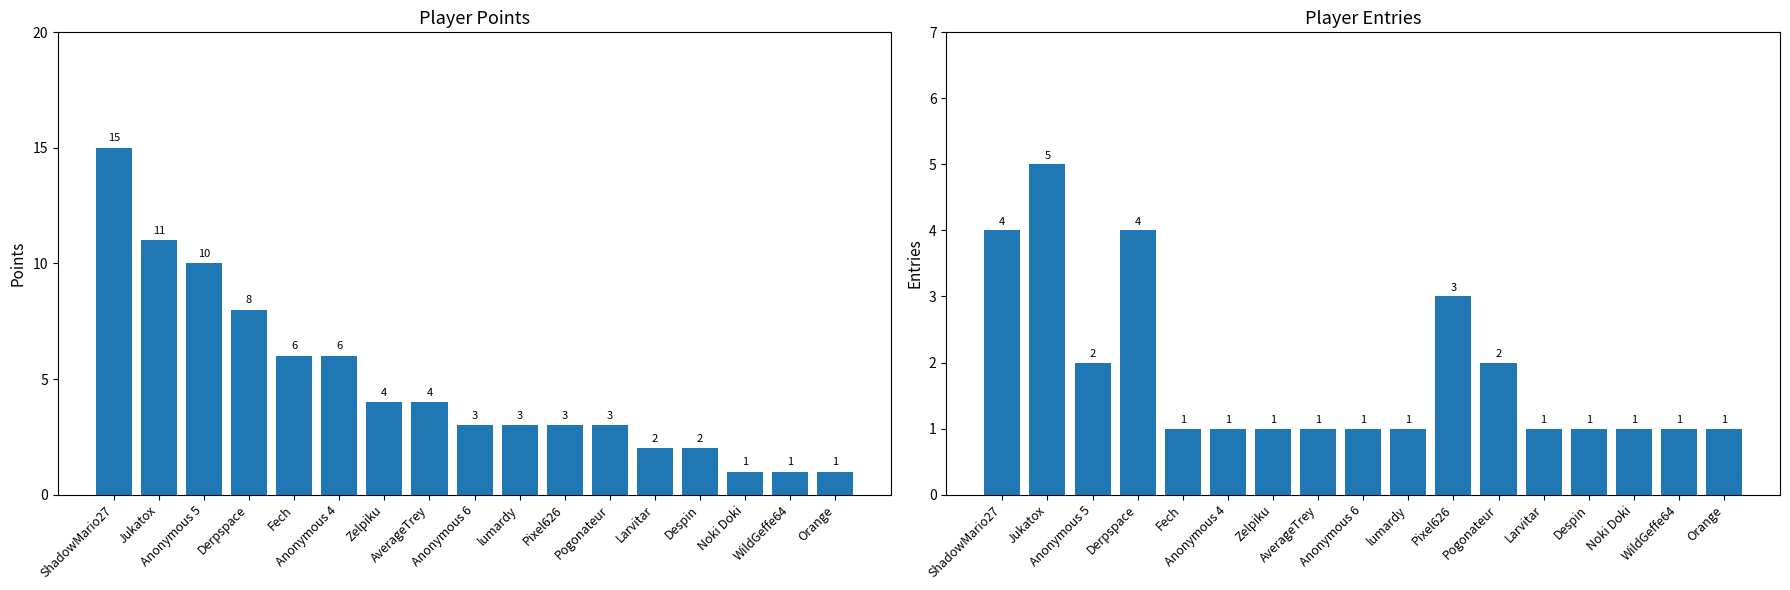

What is the difference between the maximum and second lowest values in the Entries series?

4